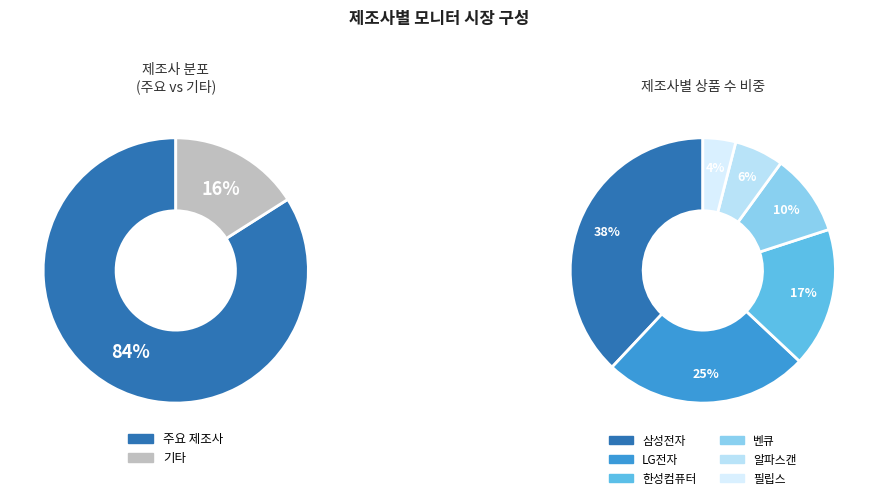

Count the number of slices in the pie.

6